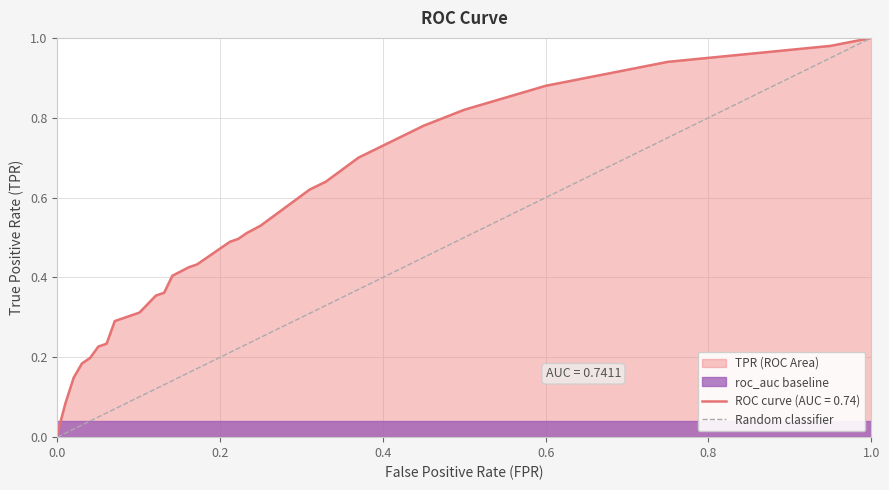

What is the sum of all values?

1